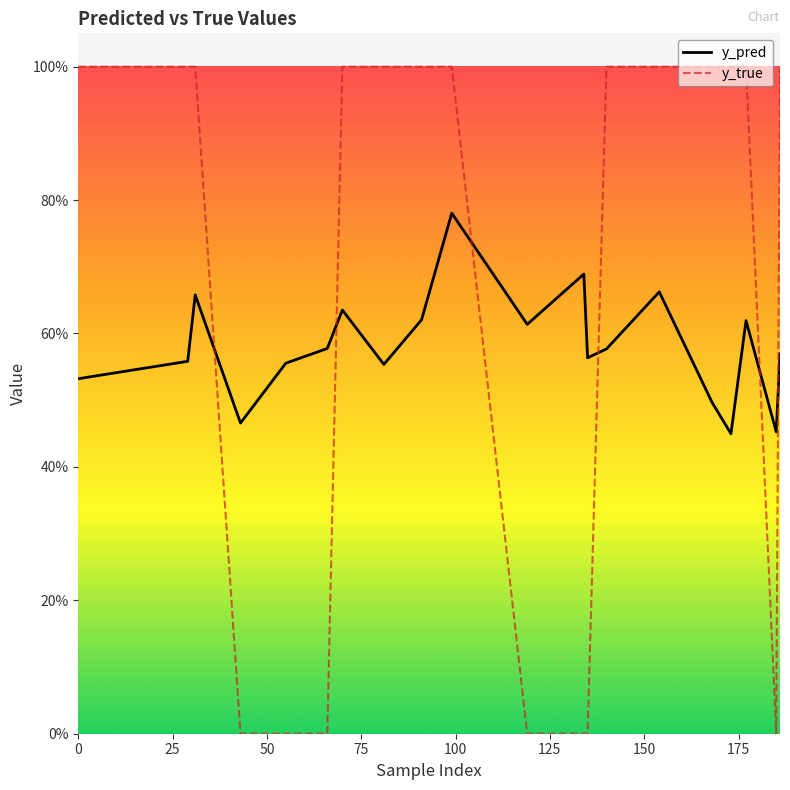

In y_pred, how many points are higher than both neighbors (excluding endpoints)?

6